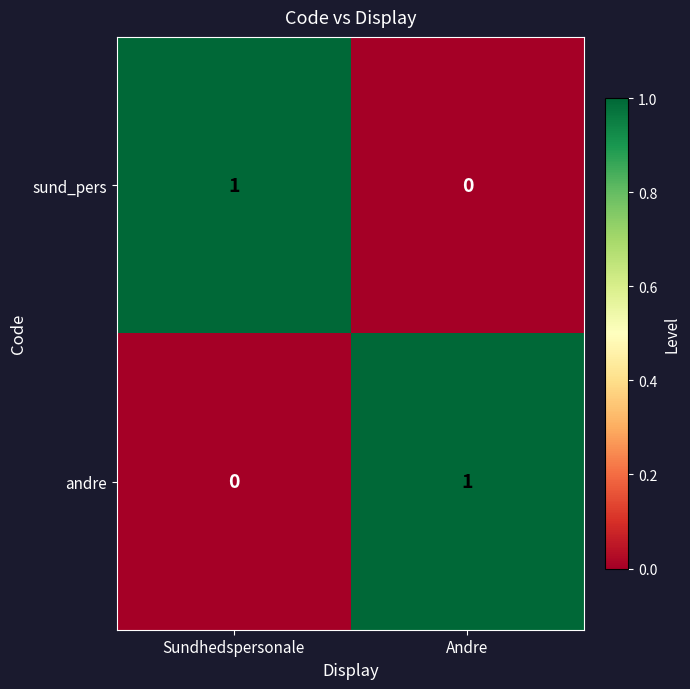

At which label is sund_pers closest to 0?

Andre